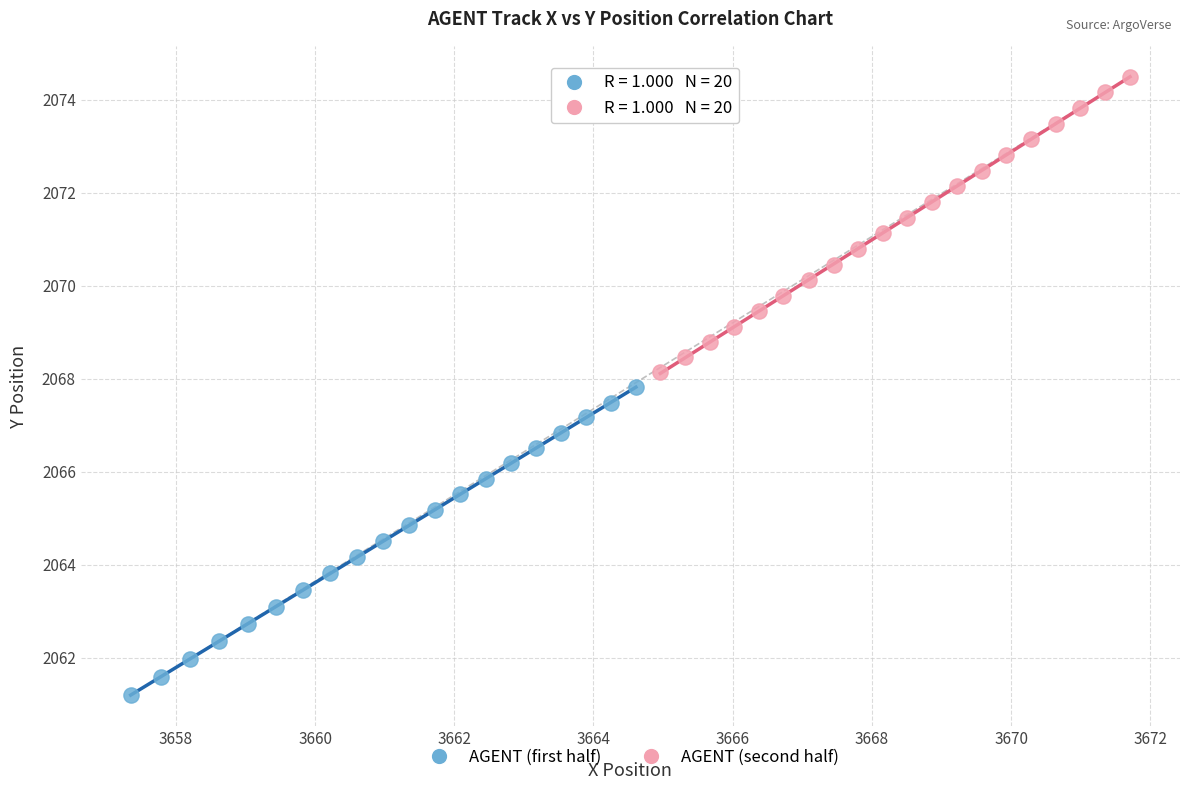

Which series reaches the minimum Y coordinate?

AGENT (first half)